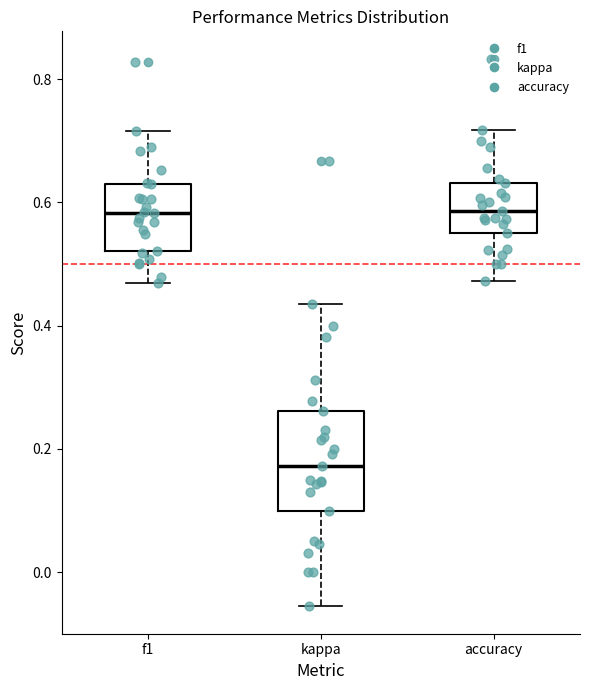

Reading left to right, read every box against the y-axis: the position of its median line, the range the box covers, and the ends of its whiskers. The values are not printed on the chart, so give them approximately, as read against the axis.

f1: median 0.58, box 0.52 to 0.64, whiskers 0.46 to 0.72
kappa: median 0.18, box 0.10 to 0.26, whiskers -0.06 to 0.44
accuracy: median 0.58, box 0.56 to 0.64, whiskers 0.48 to 0.72